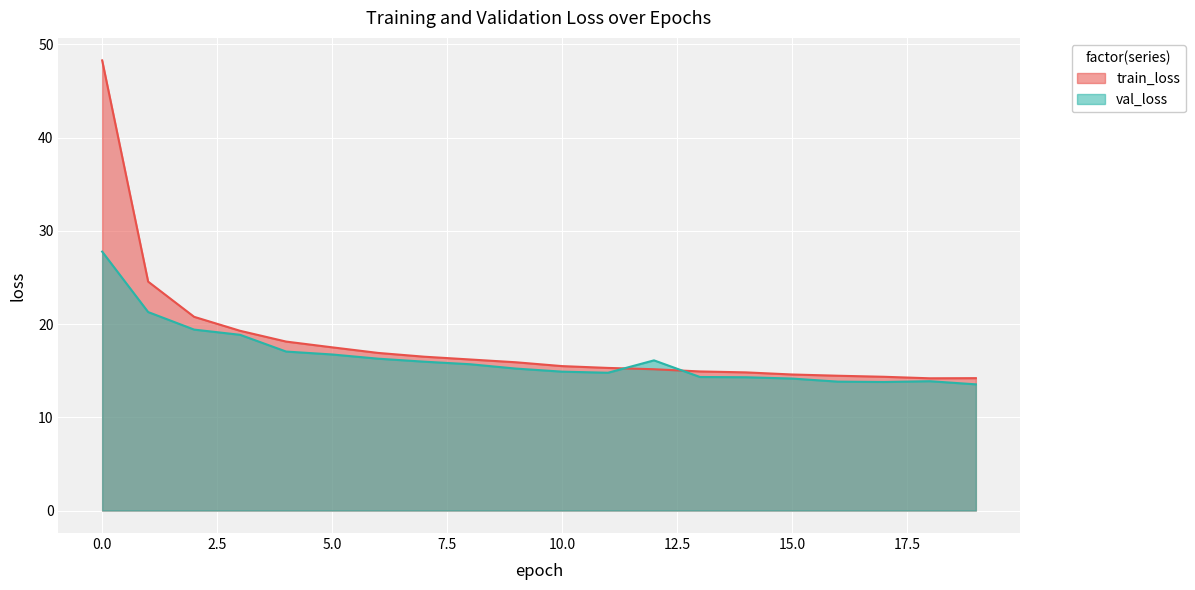

List the labels in order of val_loss value, smallest first.

19, 17, 16, 18, 15, 14, 13, 11, 10, 9, 8, 7, 12, 6, 5, 4, 3, 2, 1, 0